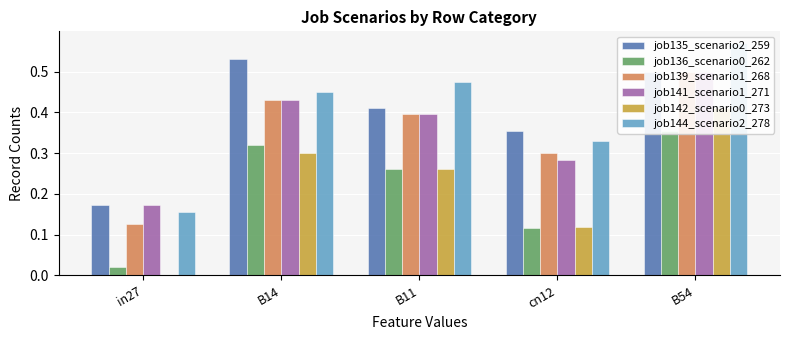

What is the highest value of the job142_scenario0_273 series?

0.4